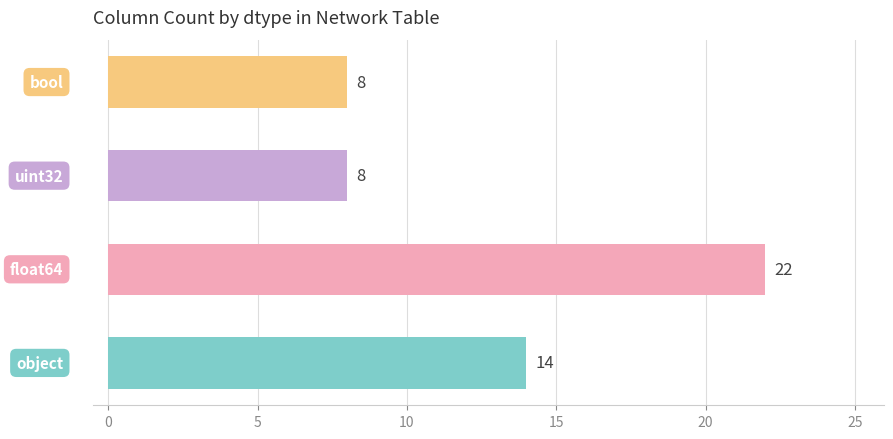

Count the values in the range 8 to 22.

4